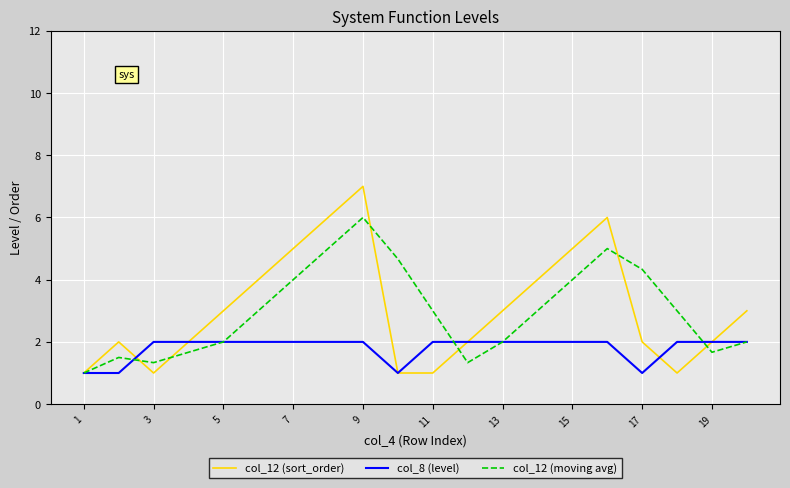

Which series has the widest spread of values?

col_12 (sort_order)